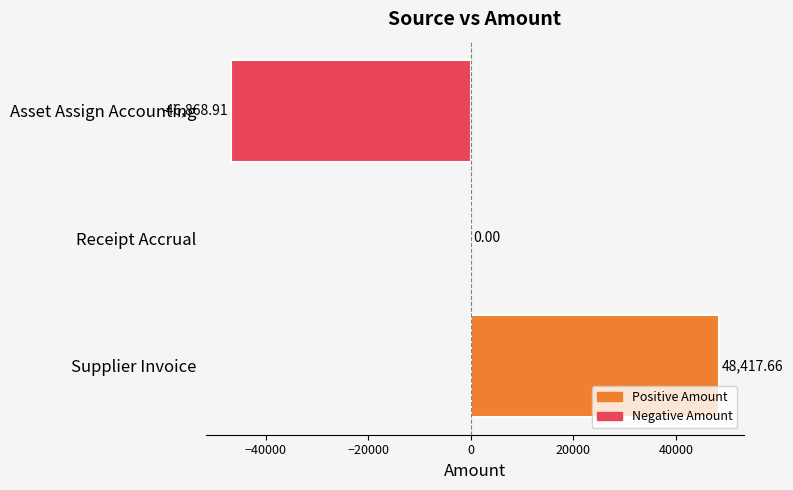

What is the sum of the values at Receipt Accrual and Asset Assign Accounting?

-46868.9